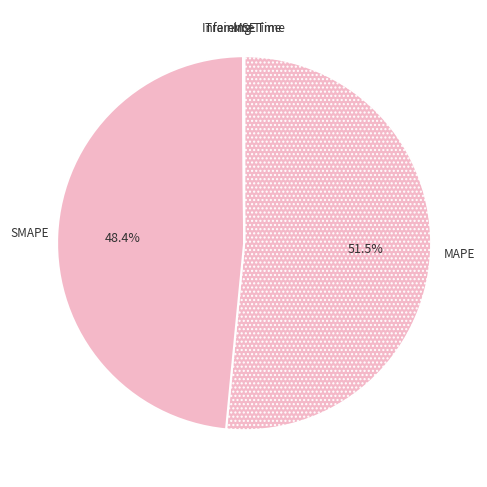

What is the largest slice in the pie chart?

MAPE